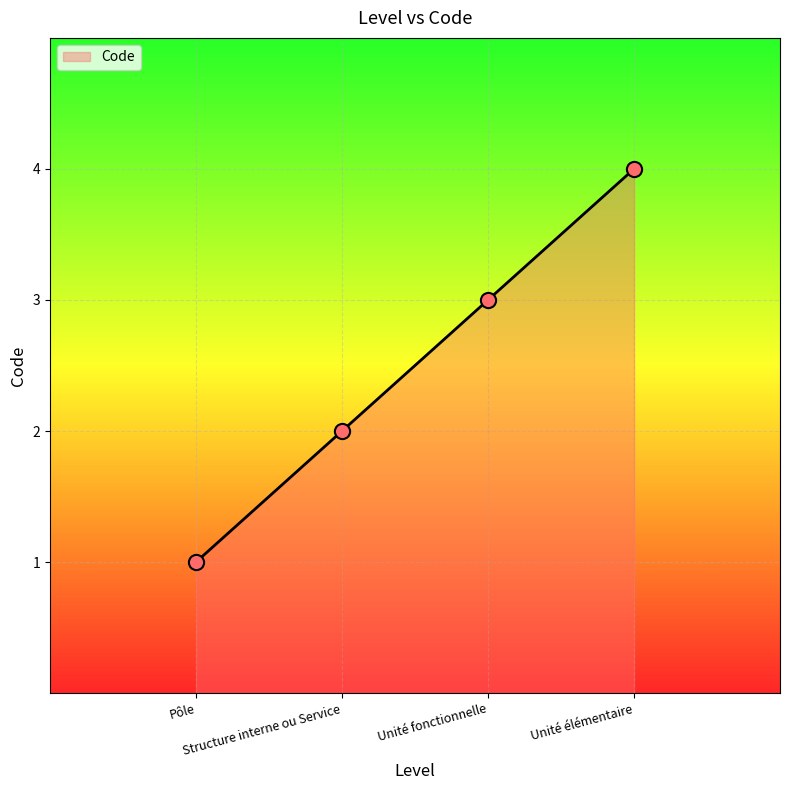

Approximately how many times larger is the value at Unité élémentaire compared to Pôle?

4.0